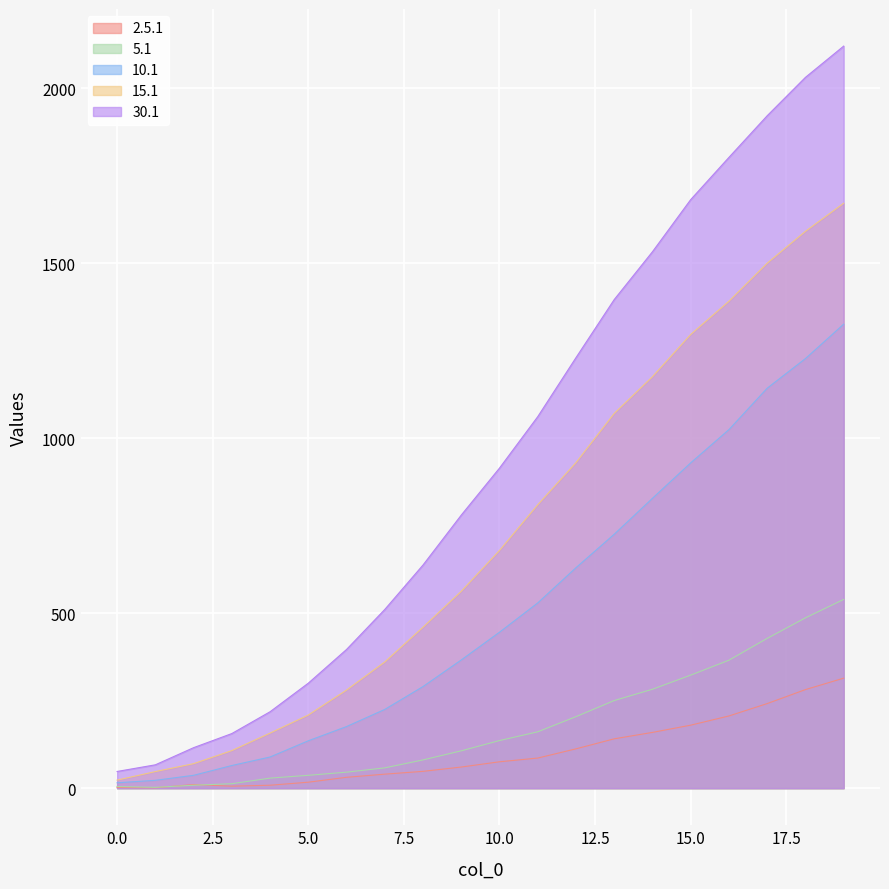

What is the label of the 5th point from the right?

15